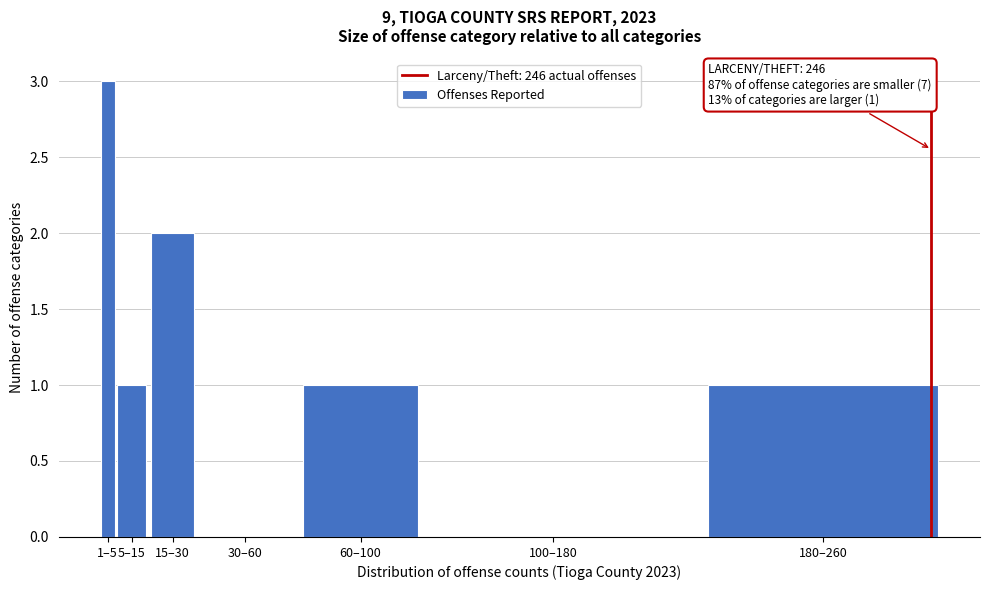

Reading left to right, transcribe all the data shown in this chart.

1–5=3	5–15=1	15–30=2	30–60=0	60–100=1	100–180=0	180–260=1